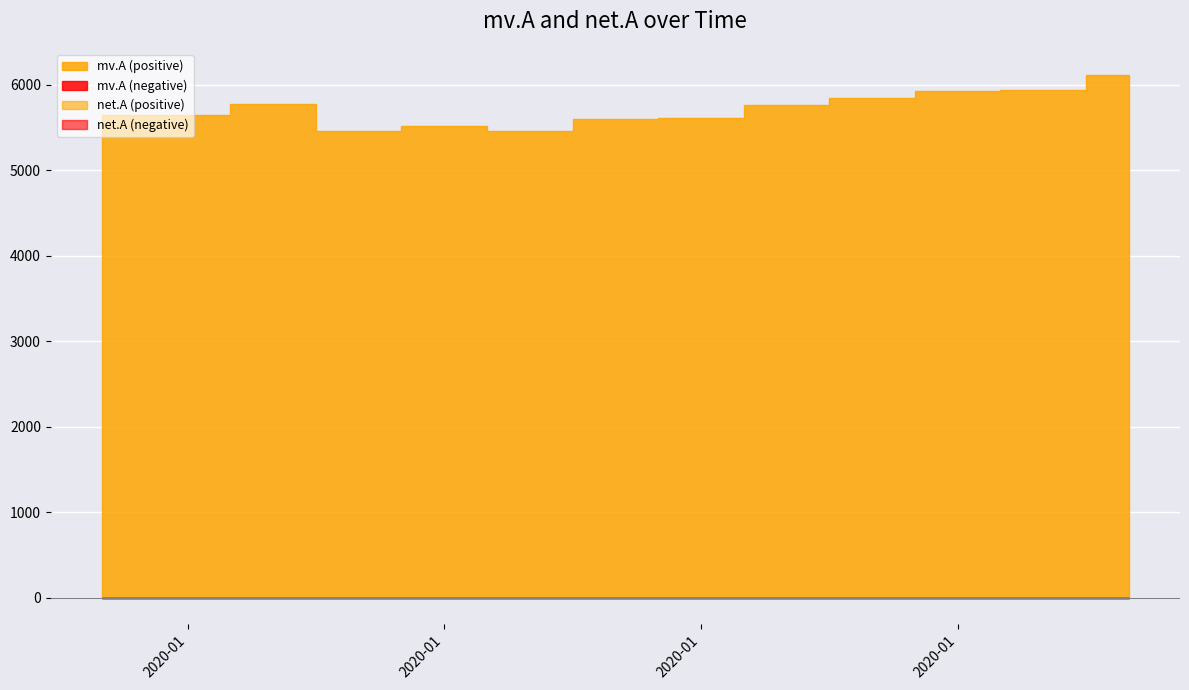

Is it true that mv.A equals 7173 at 2020-01-05?

False